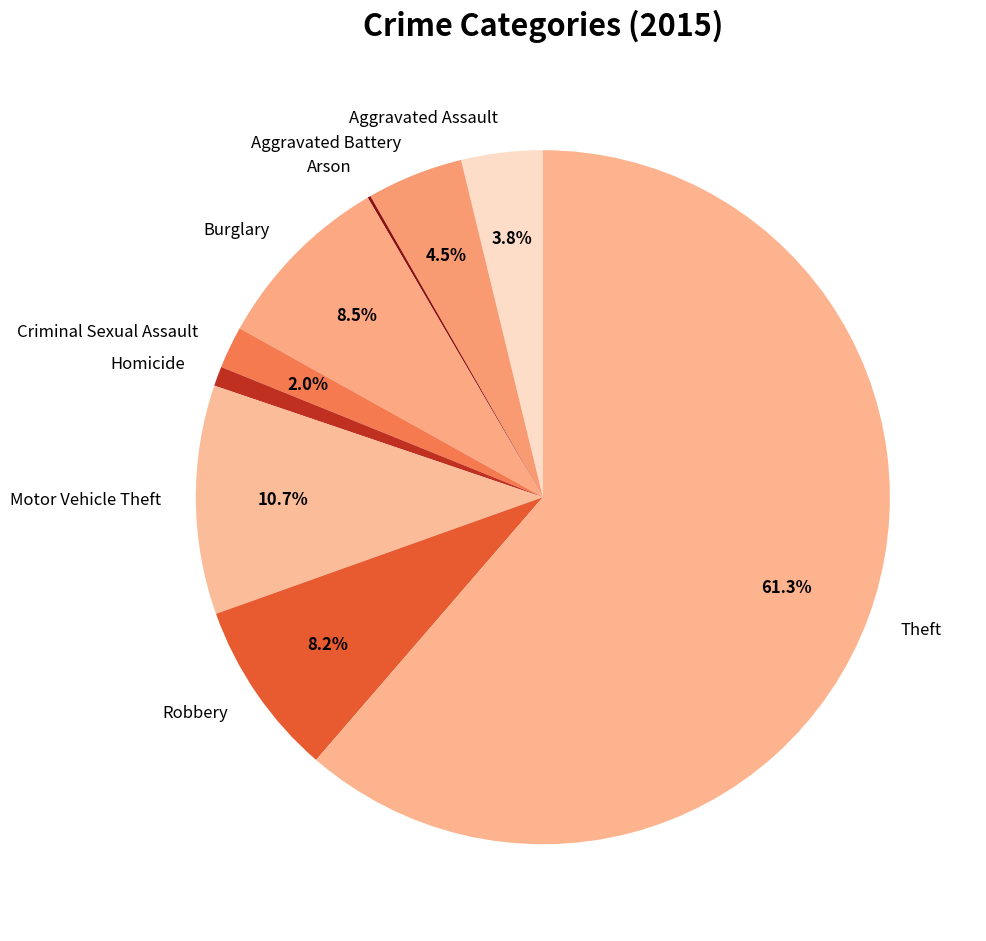

What is the largest slice in the pie chart?

Theft